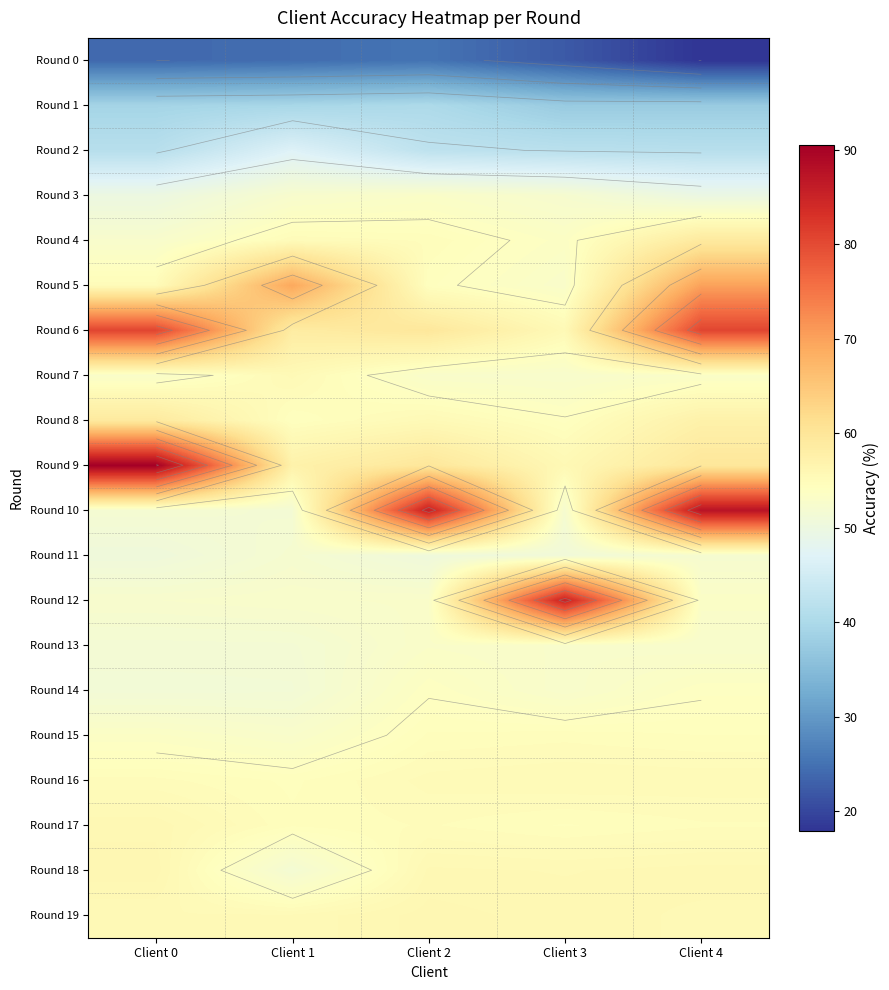

At how many categories does at least one series exceed 48?

5